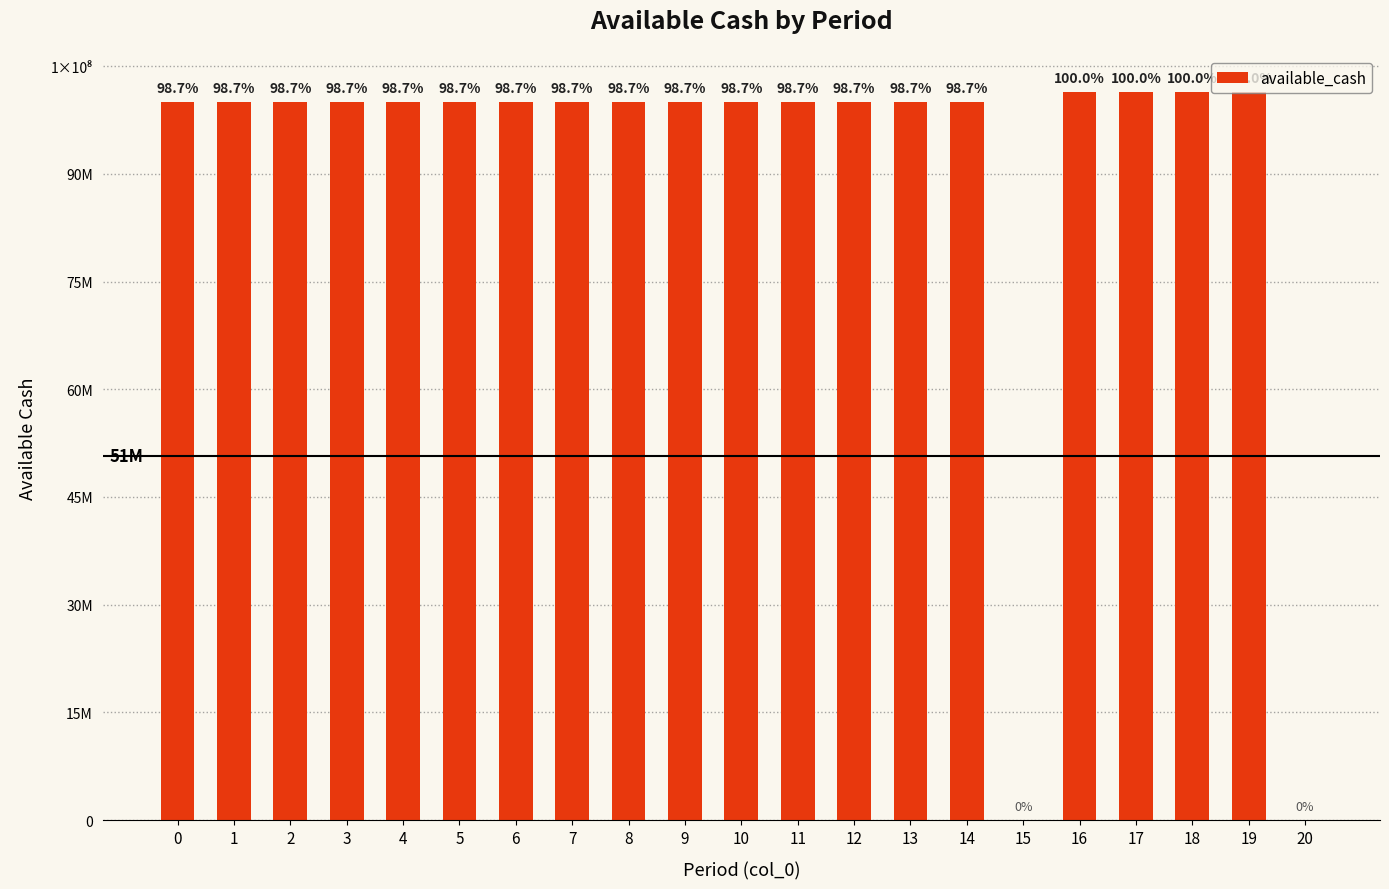

Are the bars horizontal?

No